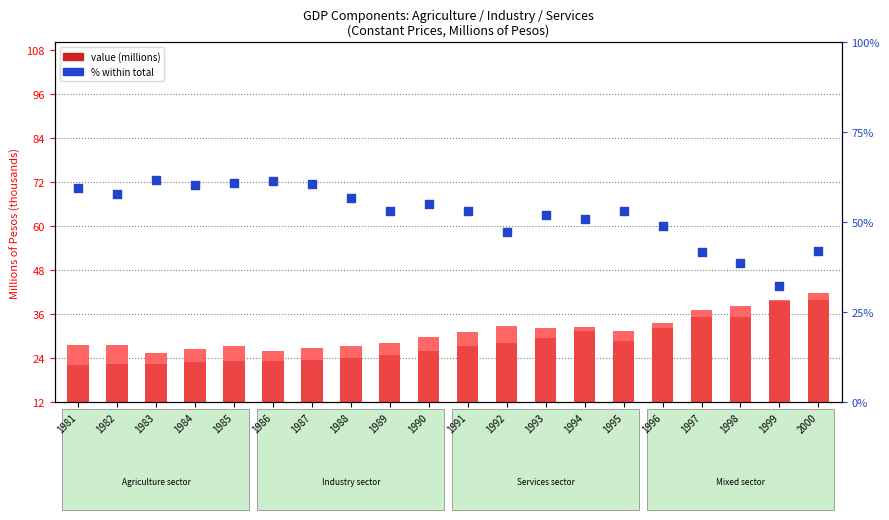

At which category is the sum across all series the highest?

2000